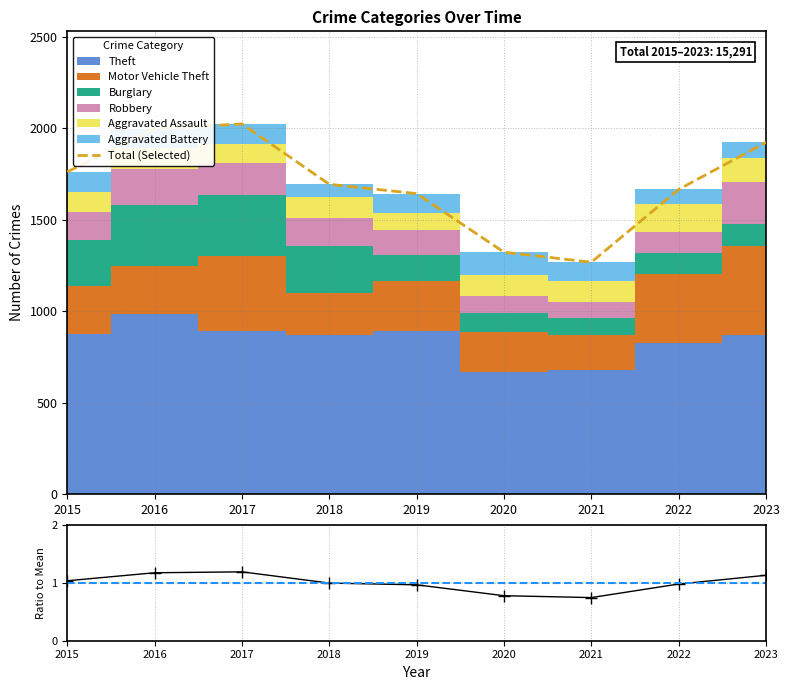

At which category is the sum across all series the highest?

2017